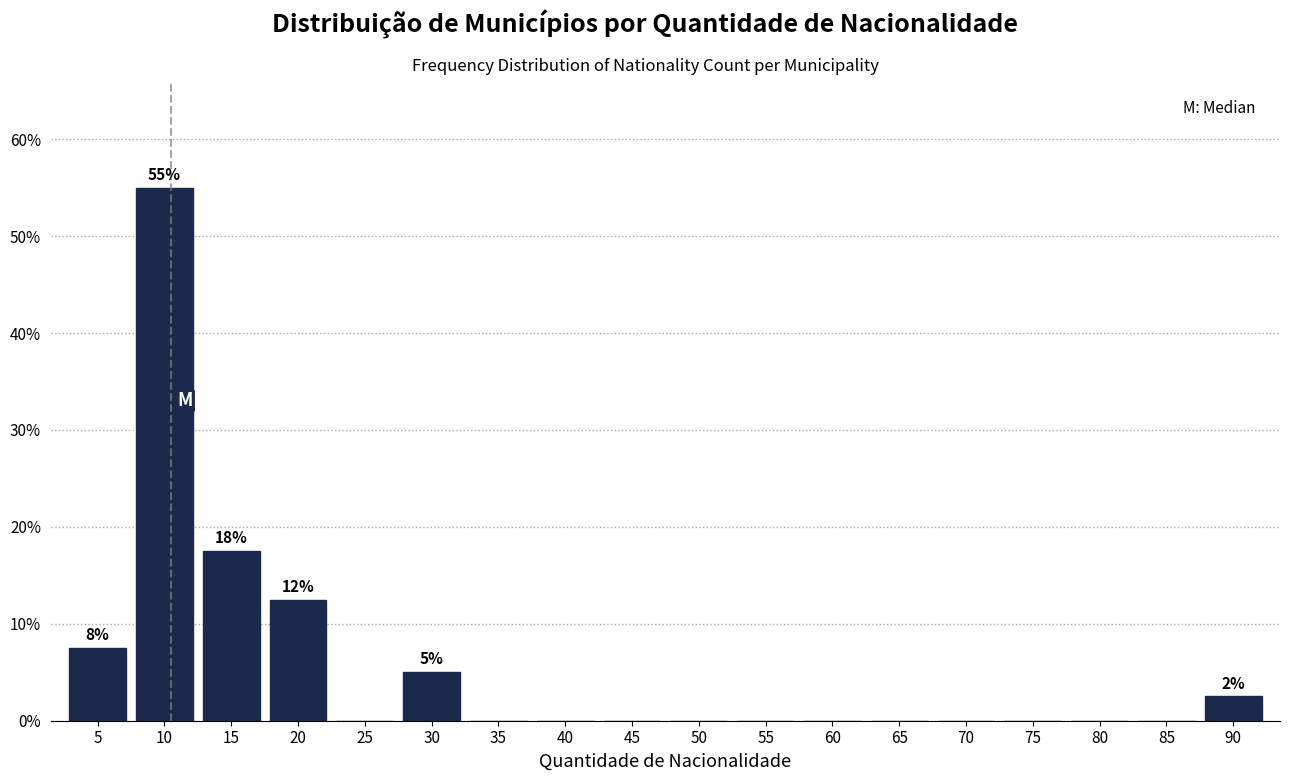

Reading right to left, list all the values displayed in this chart.

90=2.5	85=0.0	80=0.0	75=0.0	70=0.0	65=0.0	60=0.0	55=0.0	50=0.0	45=0.0	40=0.0	35=0.0	30=5.0	25=0.0	20=12.5	15=17.5	10=55.0	5=7.5